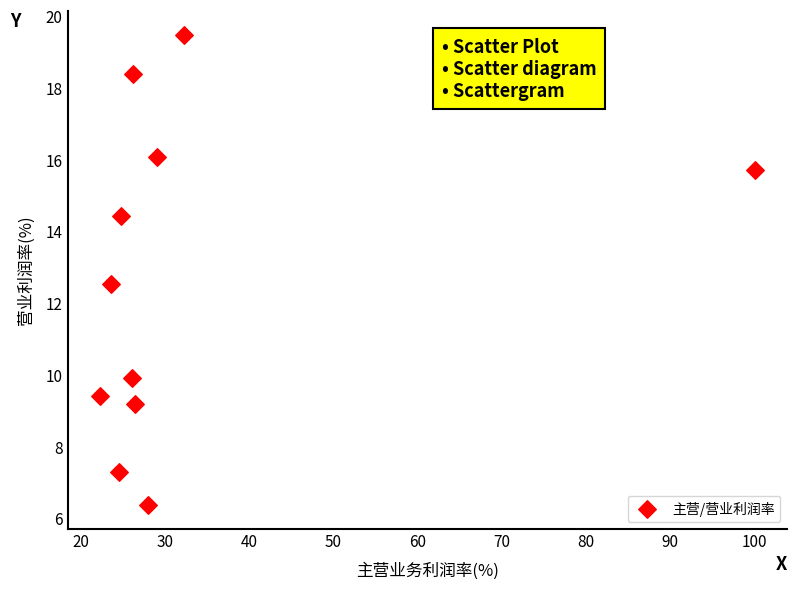

What Y value in the scatter plot is closest to 12?

12.5